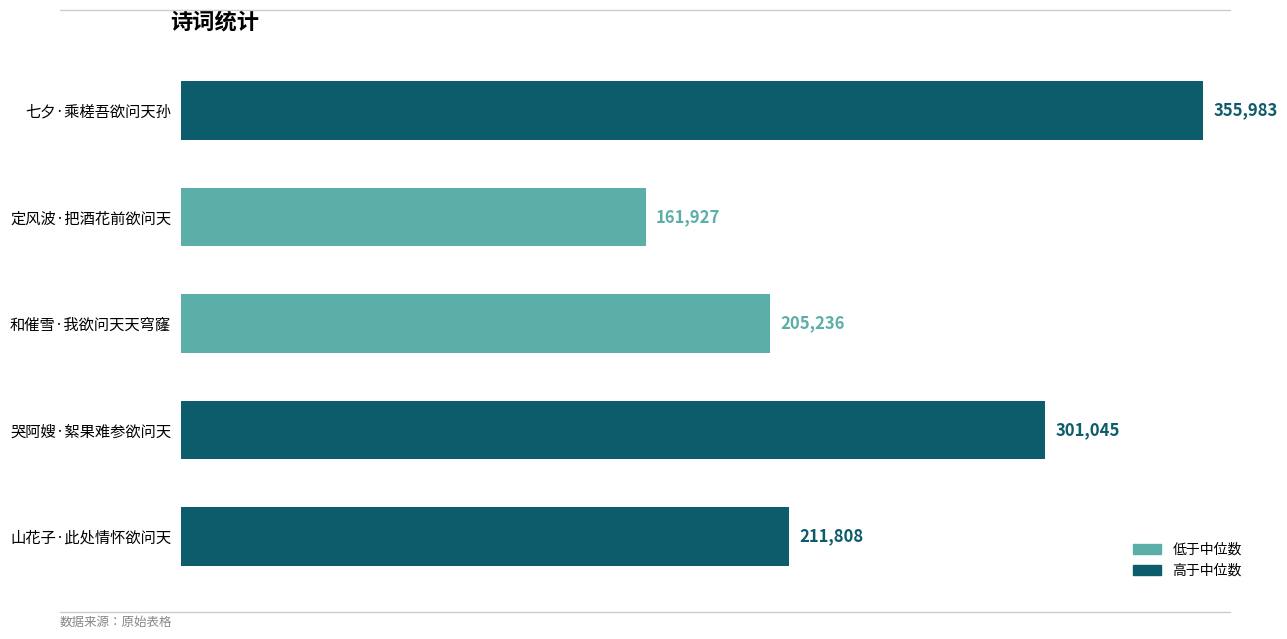

What is the difference between the second highest and minimum values?

139118